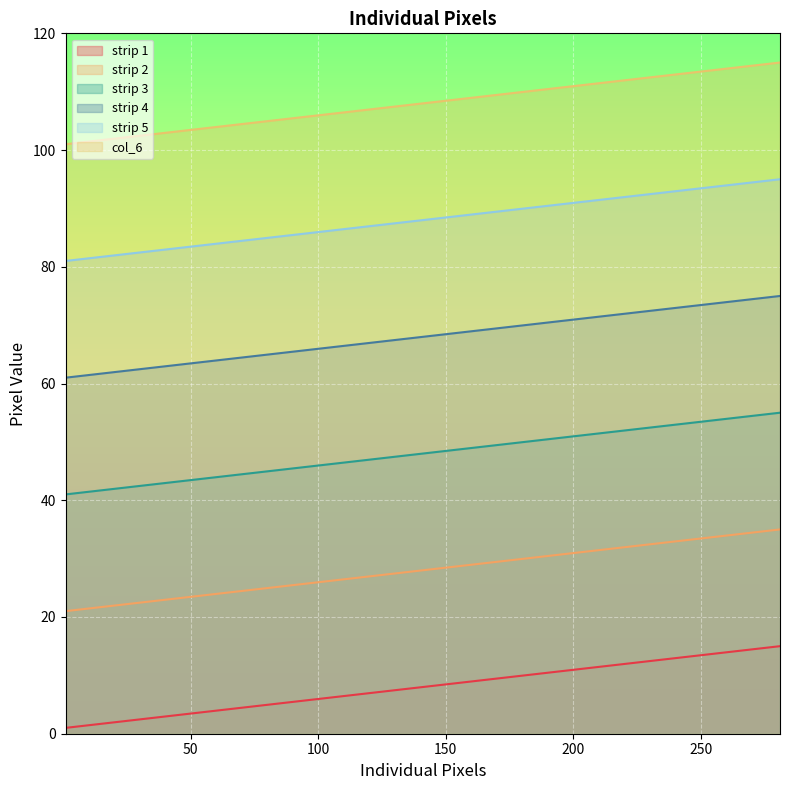

What is the difference between the highest and lowest values at 161?

100